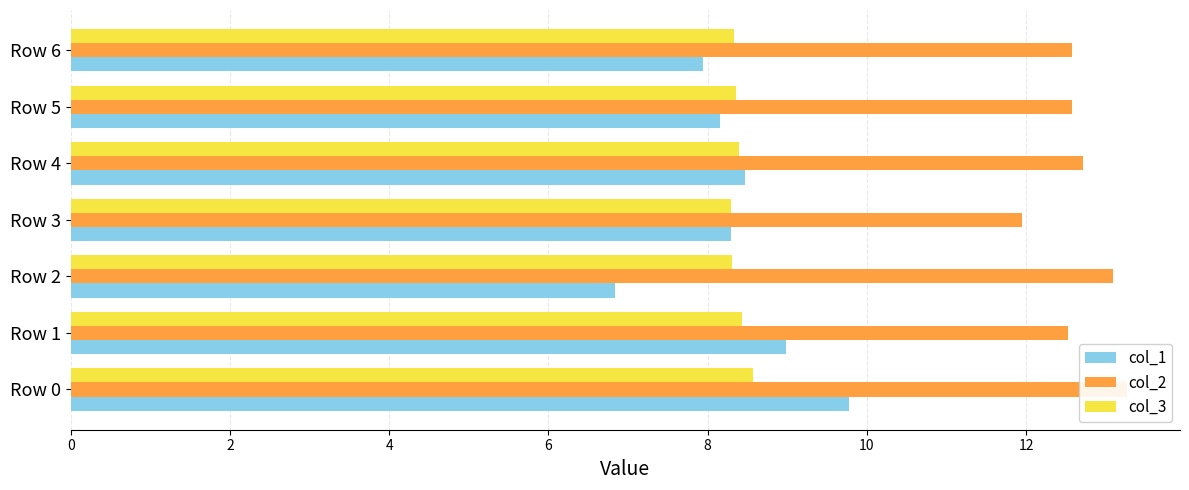

What is the total value across all series at Row 1?

29.9